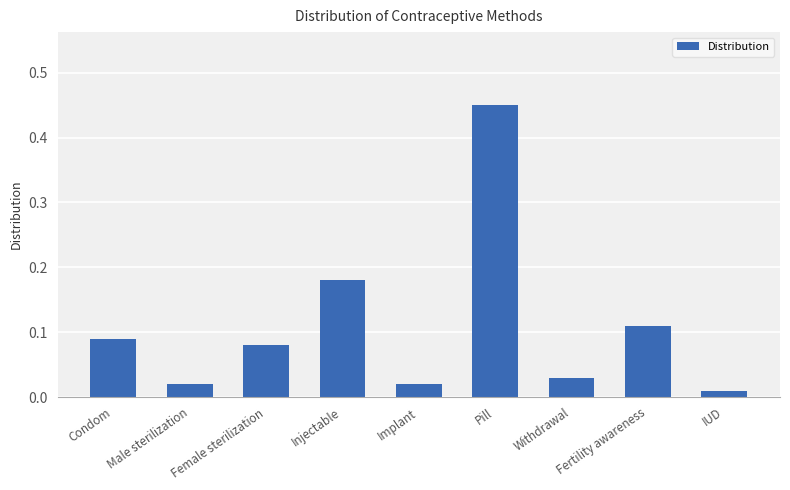

Which has a higher value, Female sterilization or Fertility awareness?

Fertility awareness